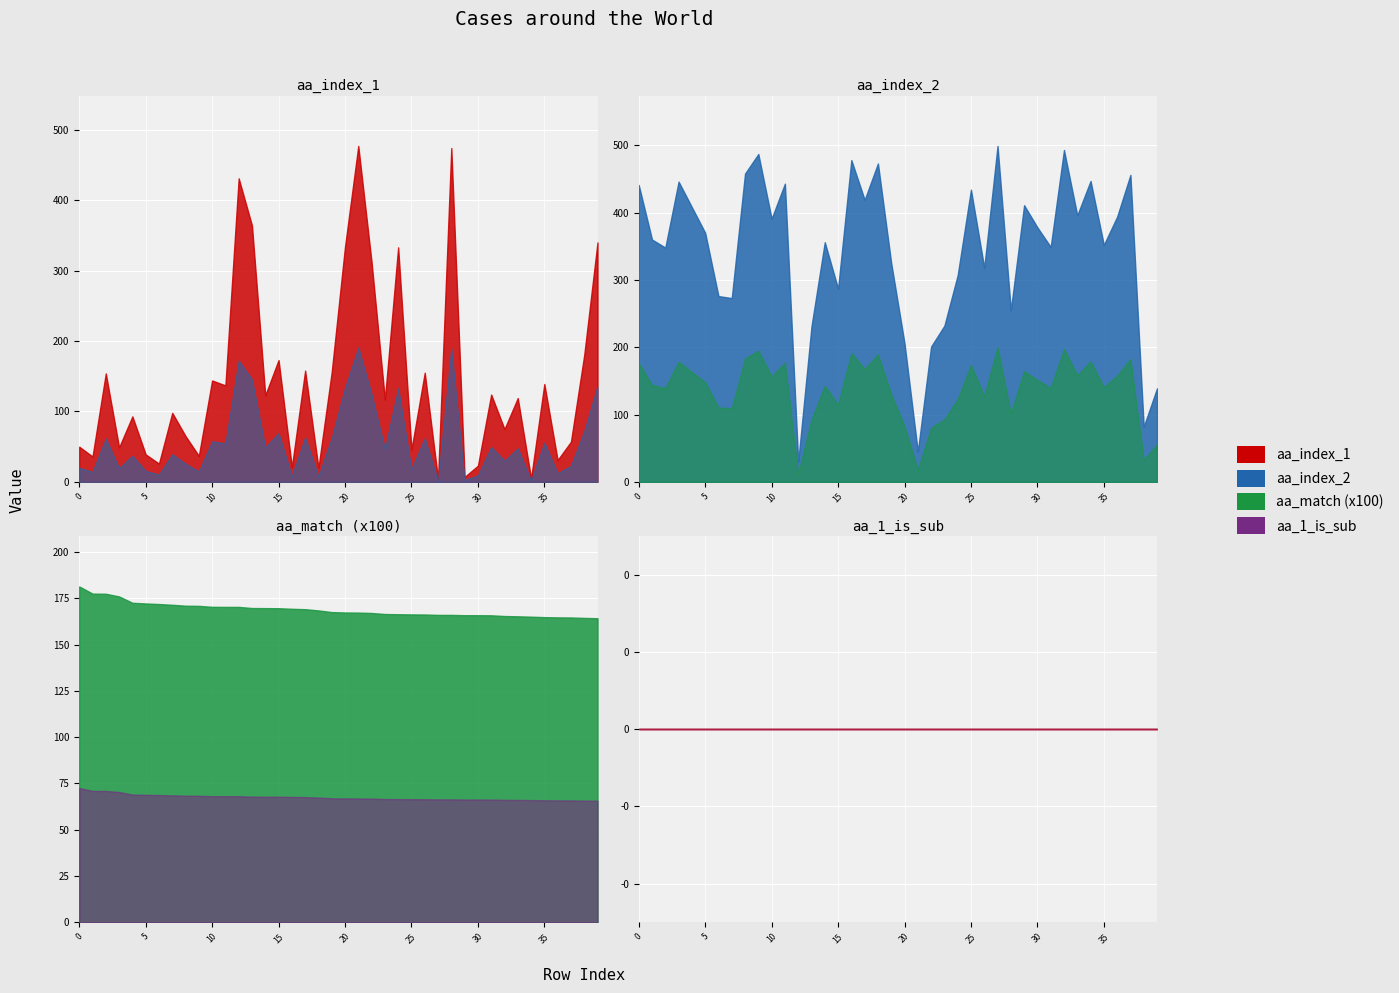

What is the spread (max minus min) of values at 27?

499.0